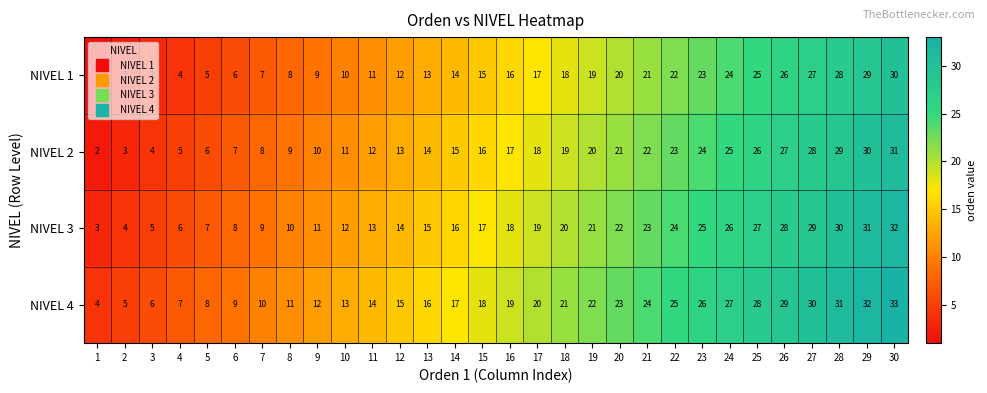

At which category does the chart reach its minimum across all series?

1